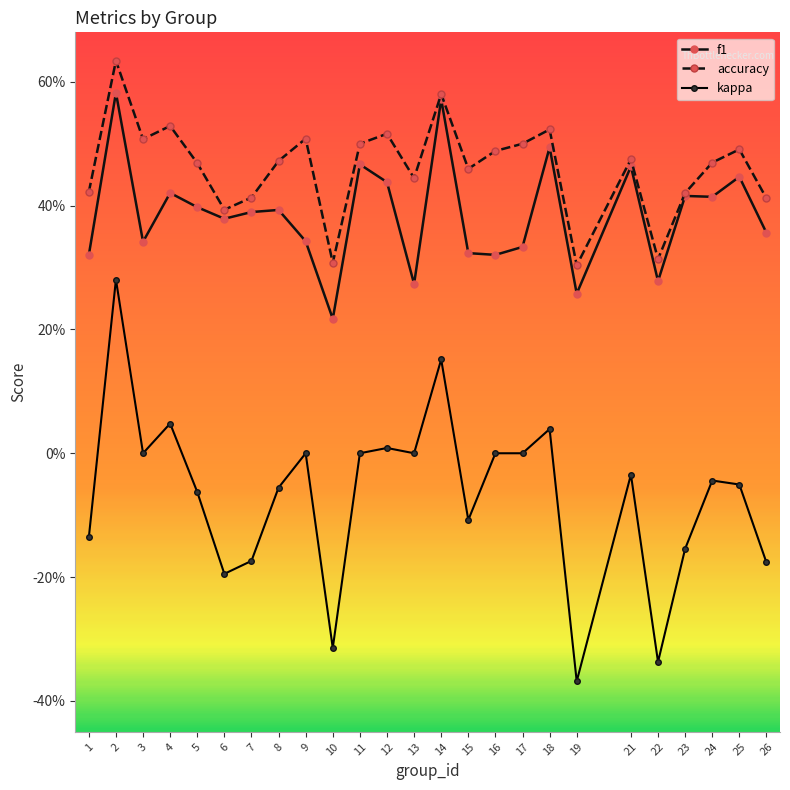

Does the chart have visible grid lines?

No